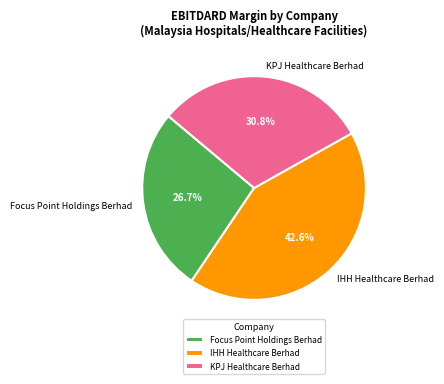

To the nearest percent, what is the difference between the IHH Healthcare Berhad and KPJ Healthcare Berhad slice percentages?

12%